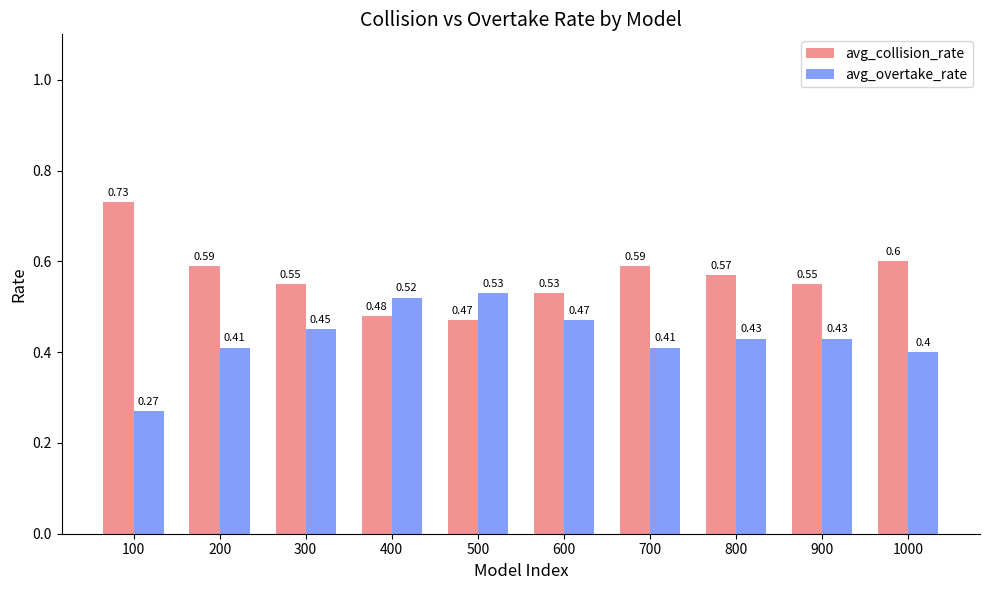

Where is avg_overtake_rate nearest to the value 0?

100